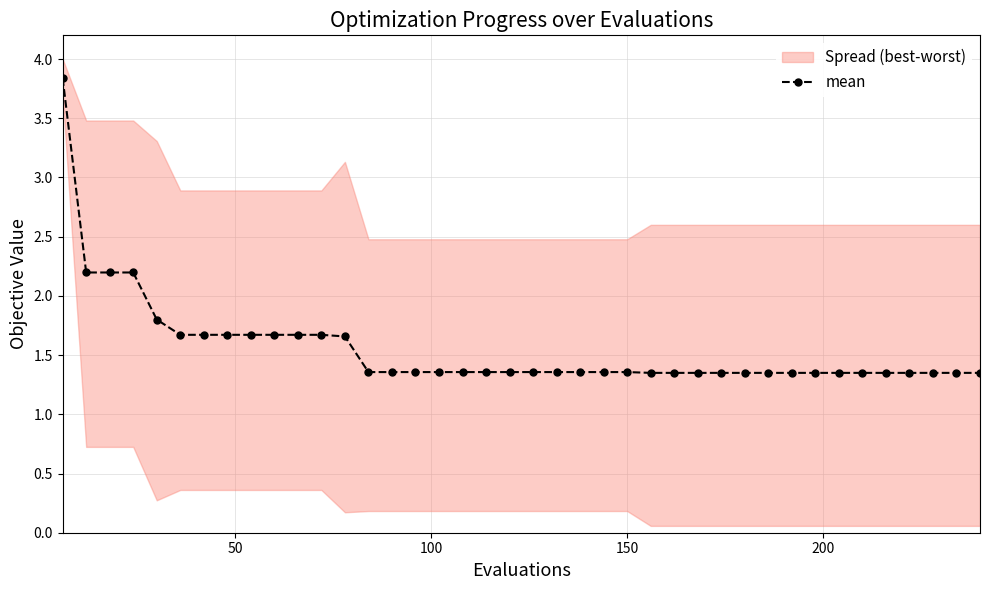

The value at 34 is 0.6. True or false?

False